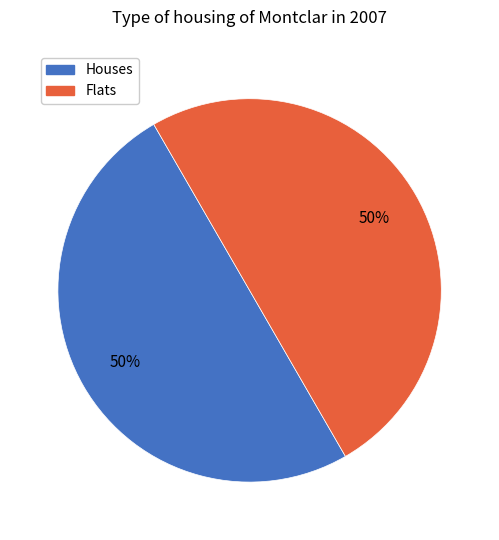

To the nearest percent, what portion does Flats represent?

50%